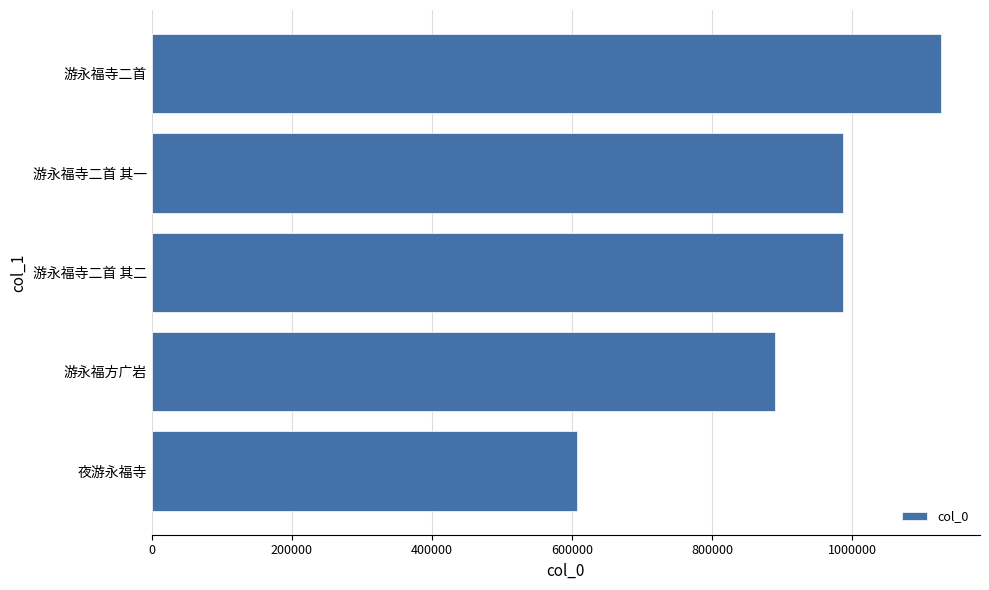

What is the maximum value shown in the chart?

1126011